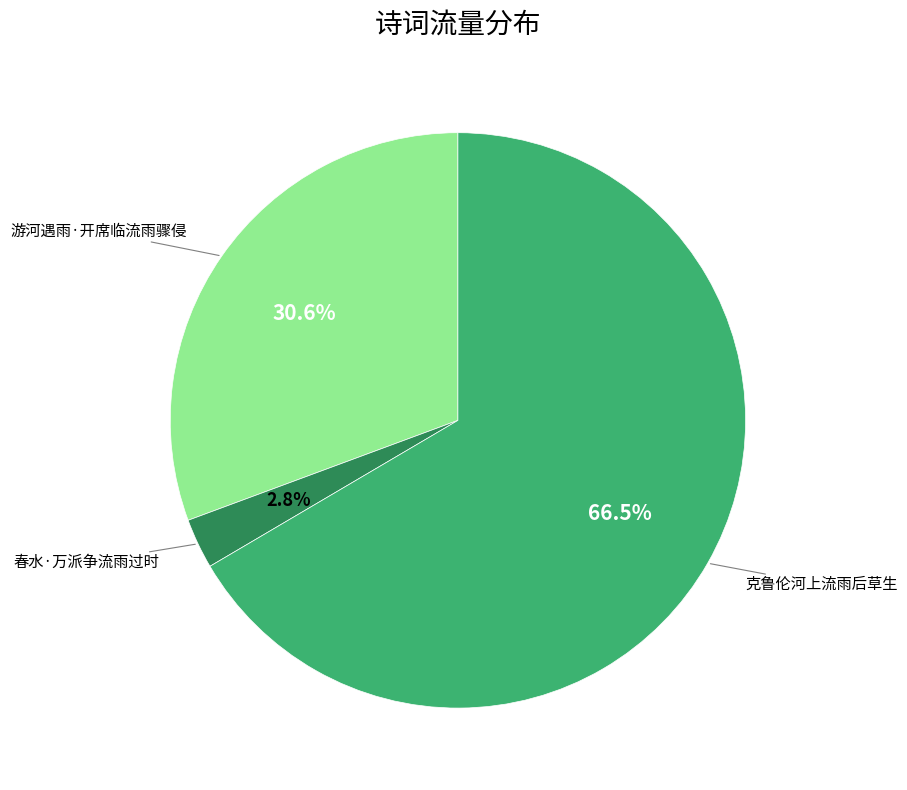

How many slices are in this pie chart?

3